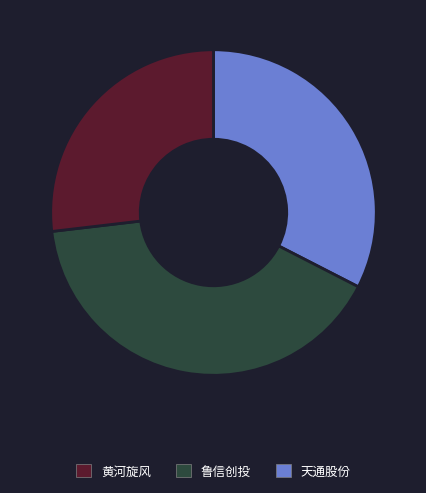

How many segments does this pie chart have?

3